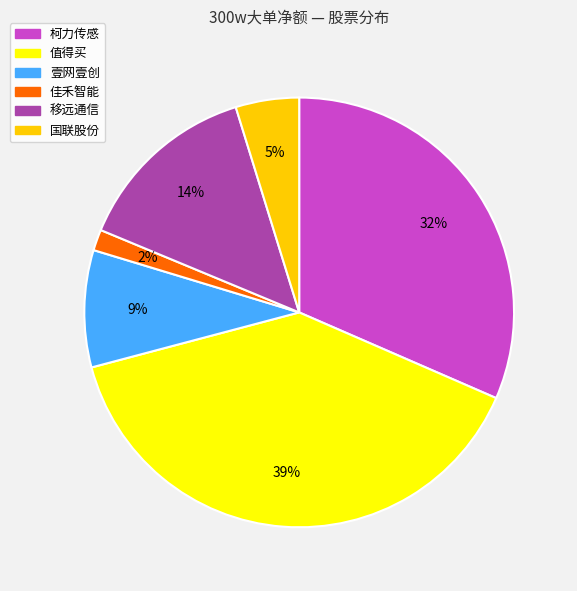

Which slice is the largest?

值得买